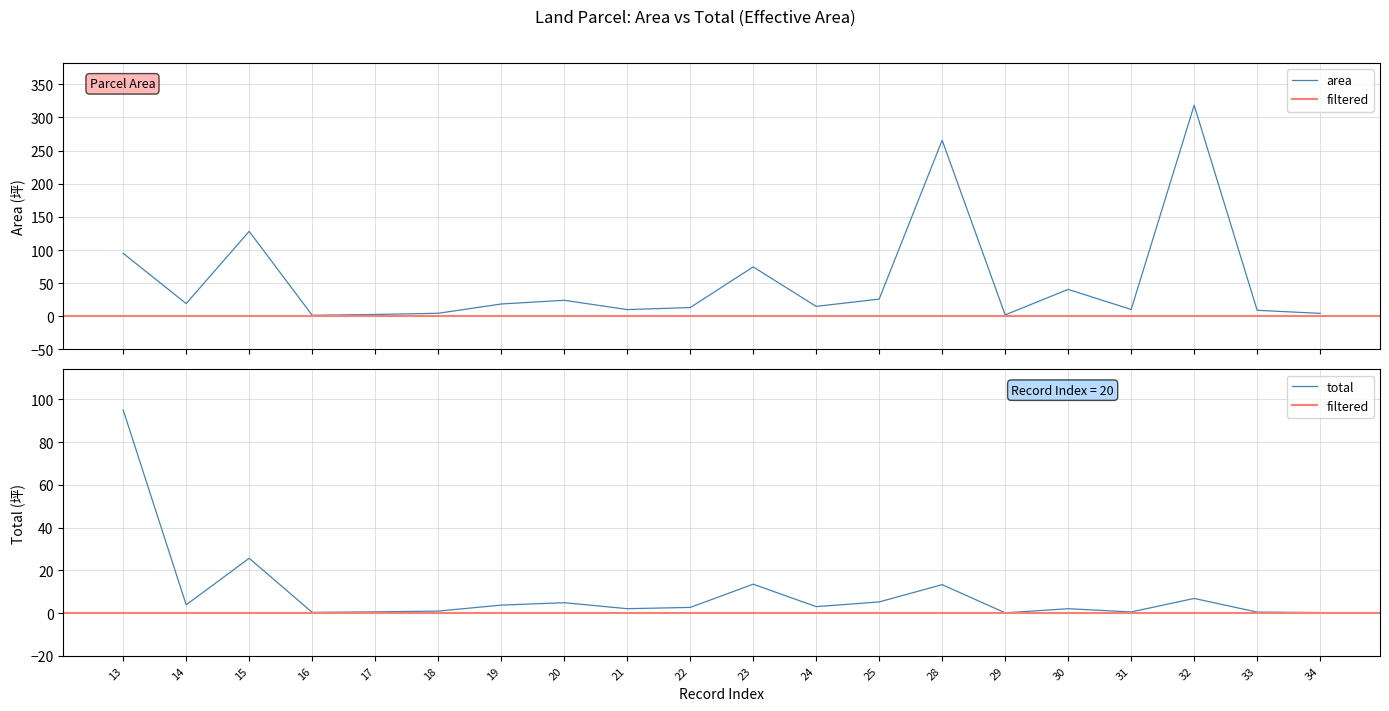

Which series changed the most between 14 and 31?

area